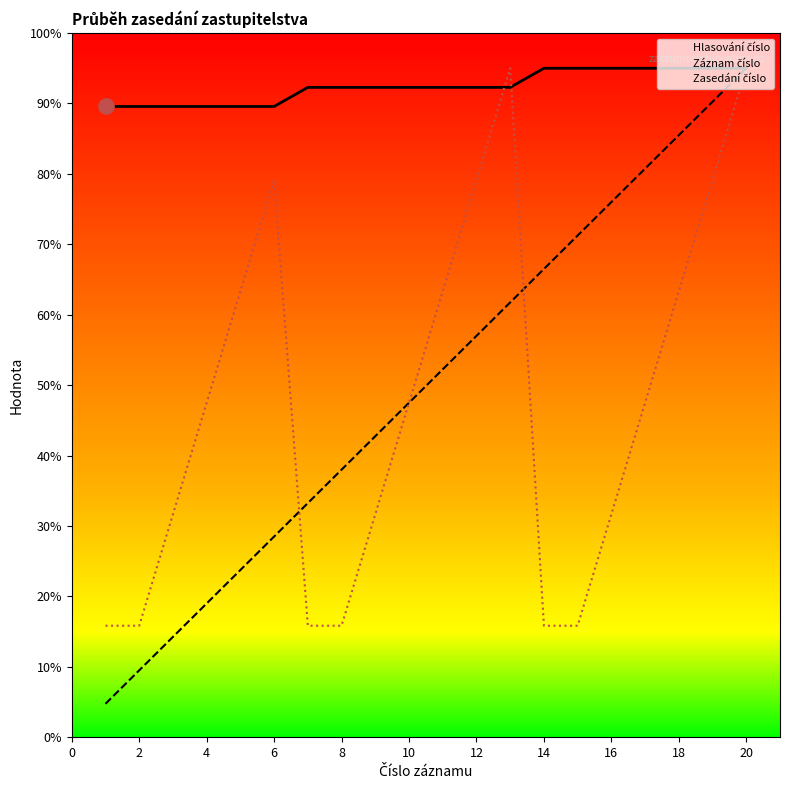

Which series has the largest total across all categories?

Zasedání číslo